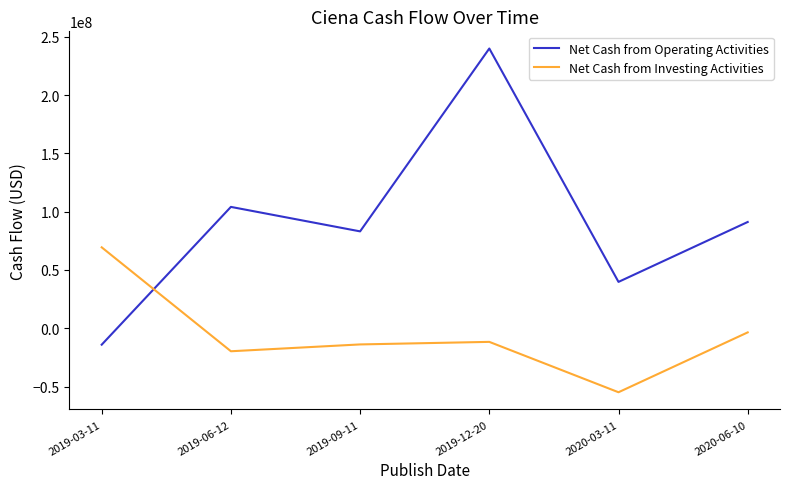

Count the number of data series in this chart.

2